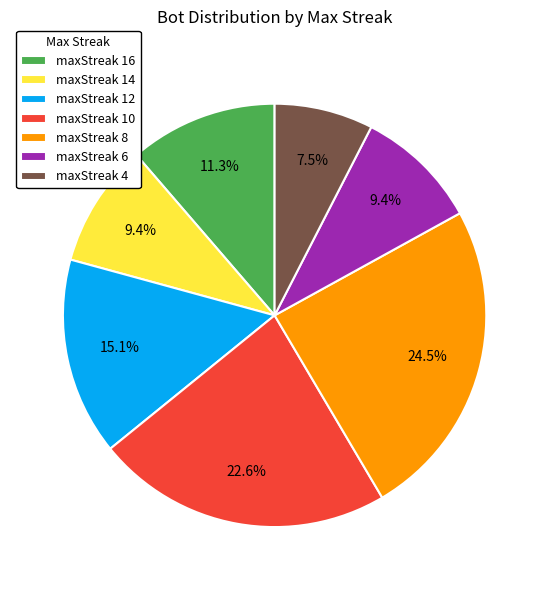

How many slices are in this pie chart?

7